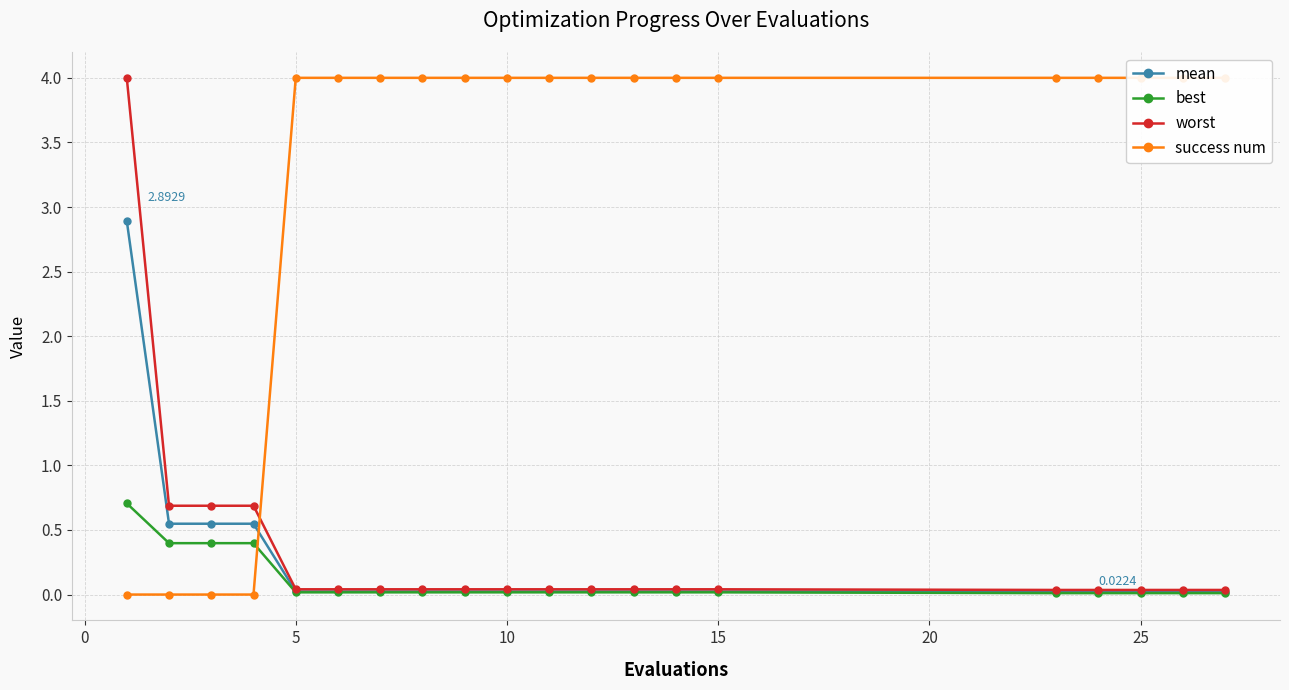

Reading left to right, list all the values displayed in this chart.

mean: 2.9	0.5	0.5	0.5	0.0	0.0	0.0	0.0	0.0	0.0	0.0	0.0	0.0	0.0	0.0	0.0	0.0	0.0	0.0	0.0
best: 0.7	0.4	0.4	0.4	0.0	0.0	0.0	0.0	0.0	0.0	0.0	0.0	0.0	0.0	0.0	0.0	0.0	0.0	0.0	0.0
worst: 4.0	0.7	0.7	0.7	0.0	0.0	0.0	0.0	0.0	0.0	0.0	0.0	0.0	0.0	0.0	0.0	0.0	0.0	0.0	0.0
success num: 0.0	0.0	0.0	0.0	4.0	4.0	4.0	4.0	4.0	4.0	4.0	4.0	4.0	4.0	4.0	4.0	4.0	4.0	4.0	4.0